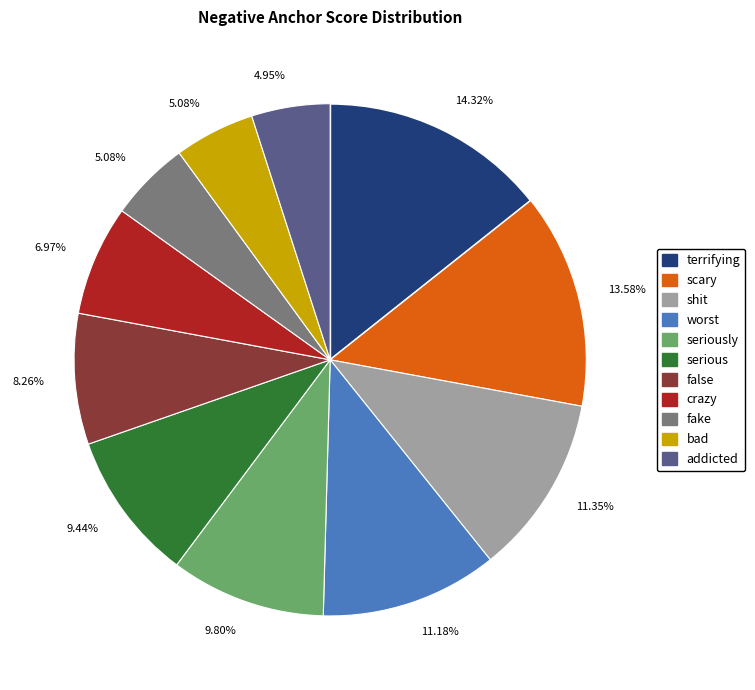

Does any single category account for the majority?

No